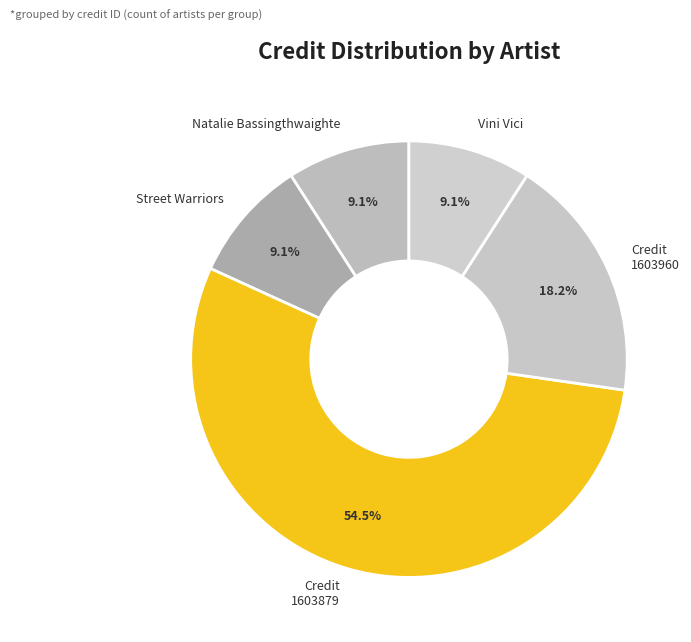

What percentage is the Natalie Bassingthwaighte slice, to the nearest percent?

9%